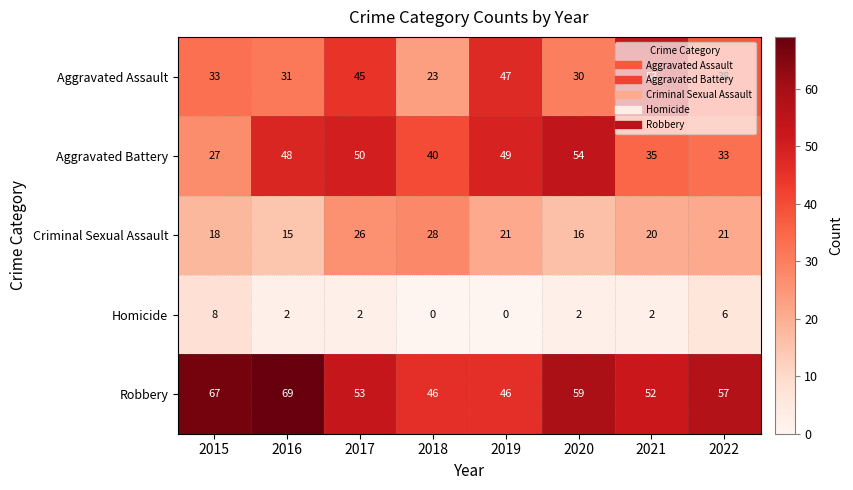

How many distinct data groups are displayed?

5